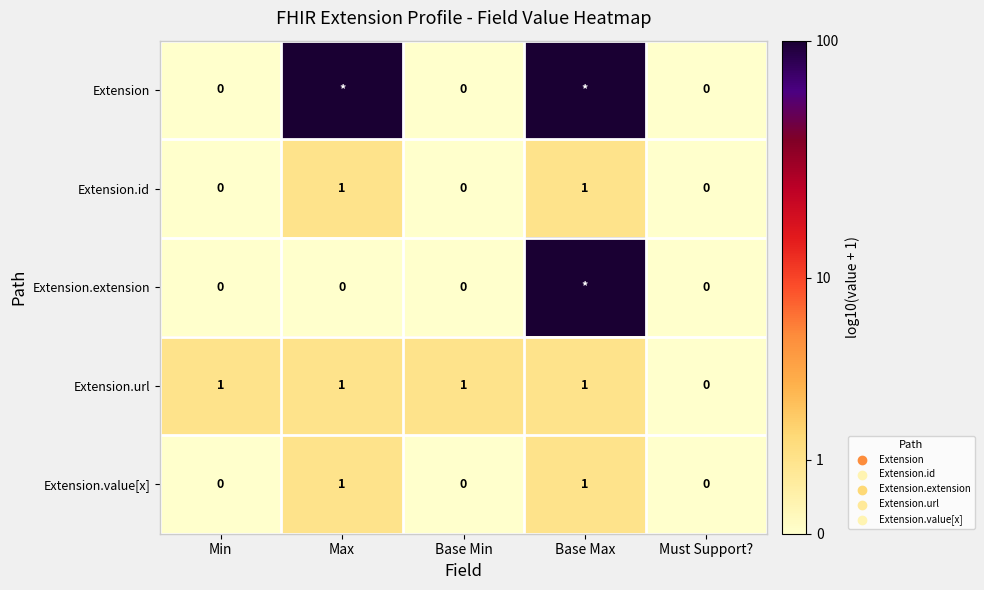

Where is Extension.url nearest to the value 0?

Must Support?